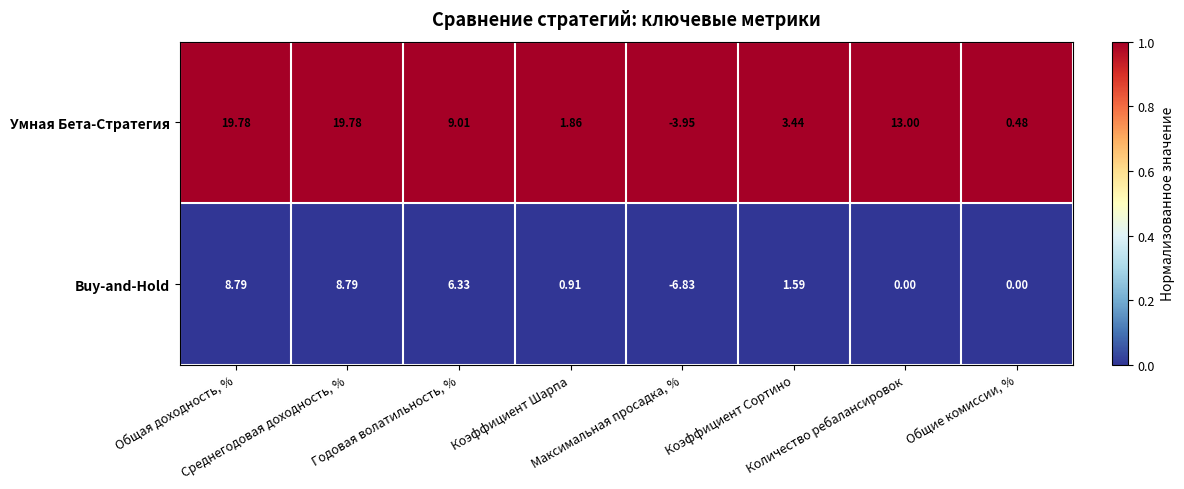

What is the spread (max minus min) of values at Среднегодовая доходность, %?

11.0